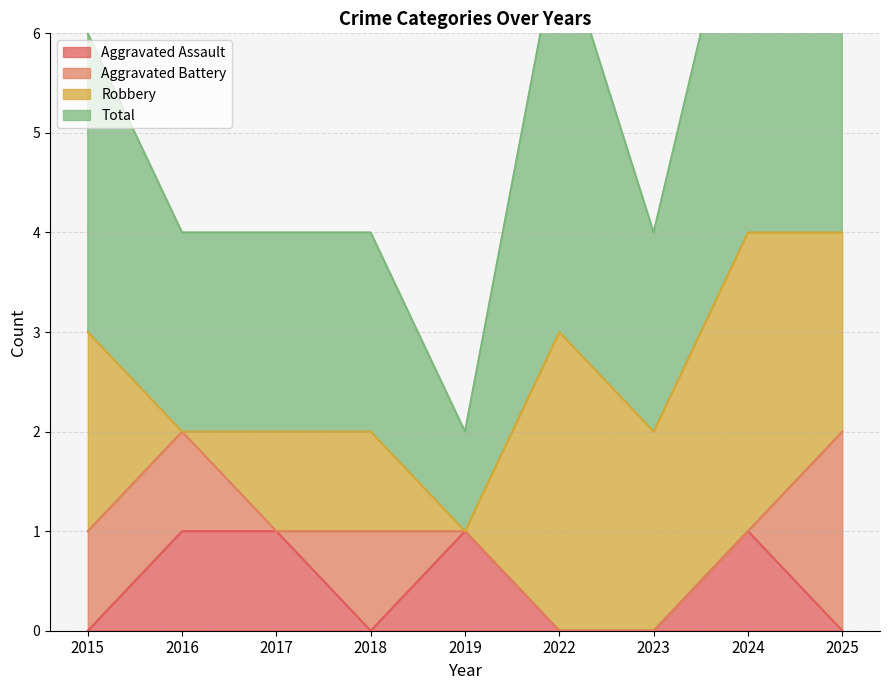

What is the difference between the Total values at 2024 and 2023?

4